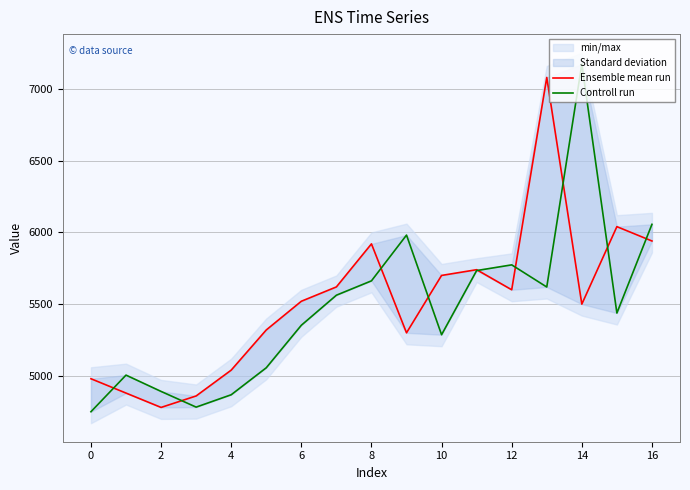

True or false: Ensemble mean run and Controll run intersect in this chart.

True